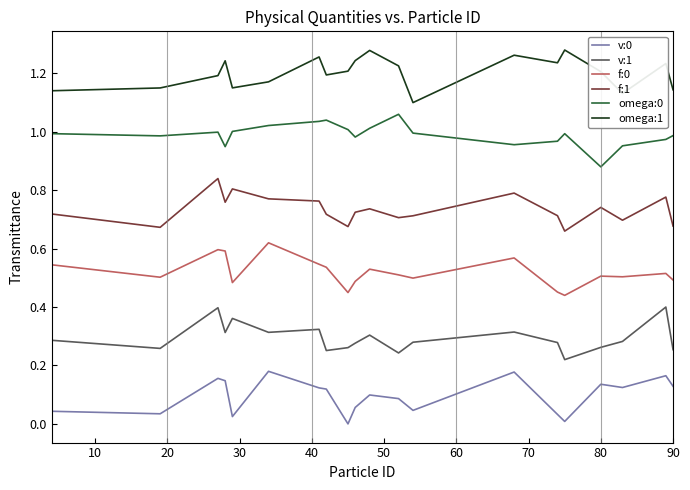

Which series has the largest total across all categories?

omega:1